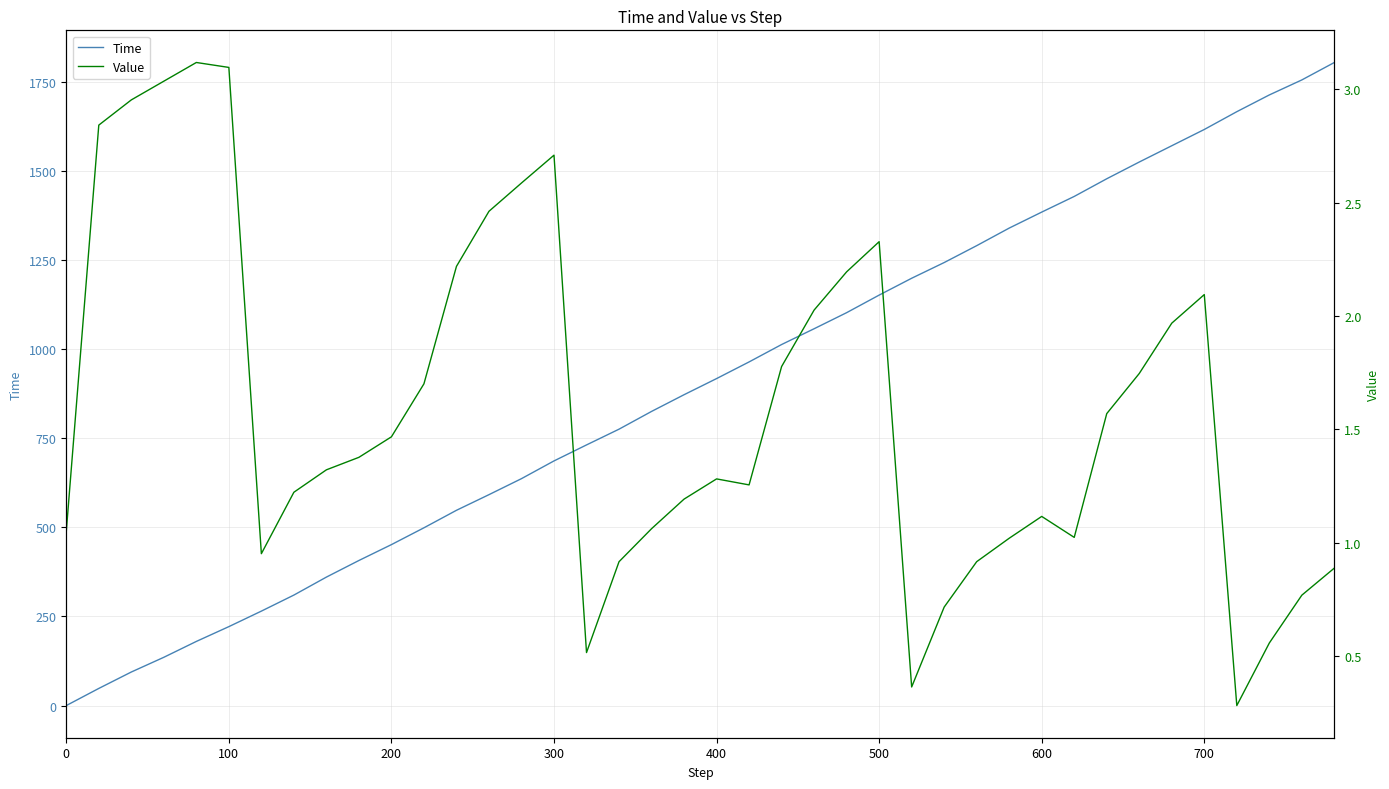

What is the highest value of the Time series?

1803.7